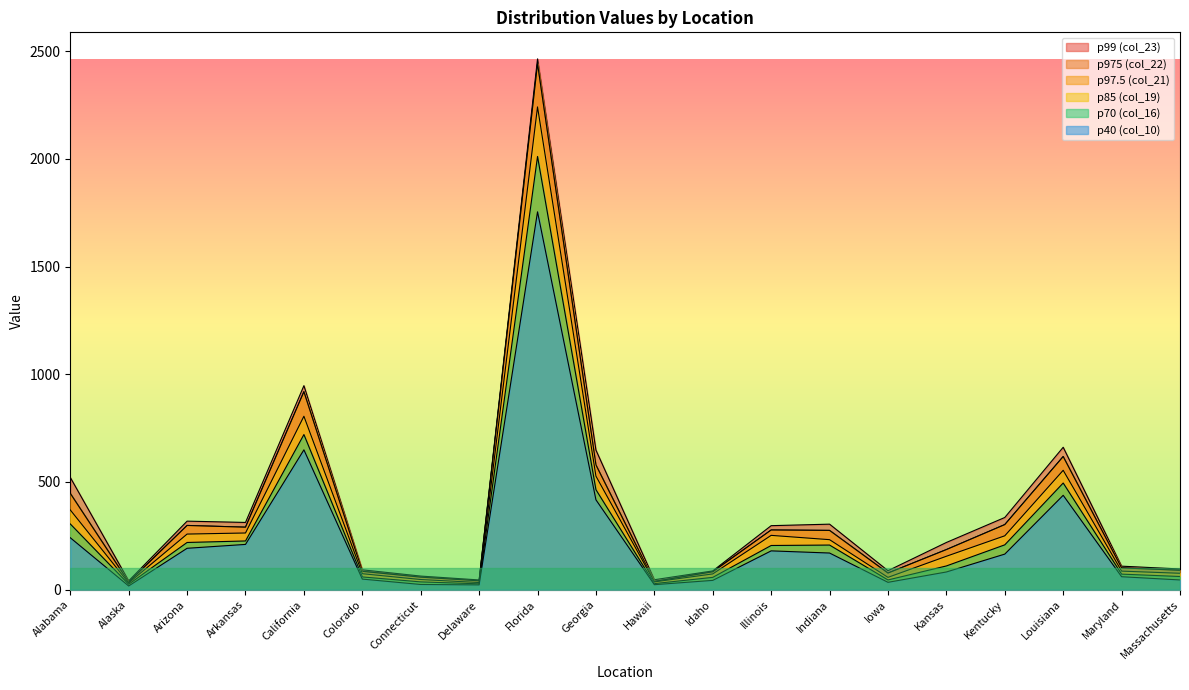

How many distinct data groups are displayed?

6